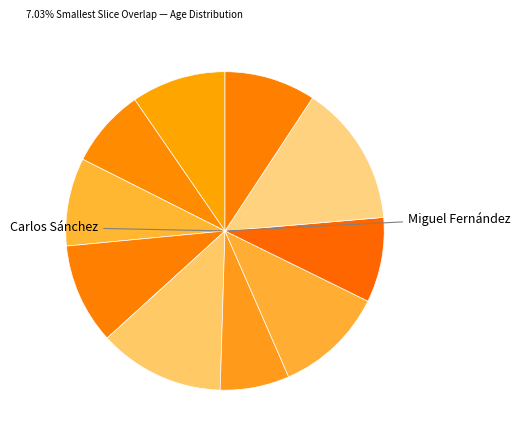

Is there a majority slice in this chart?

No